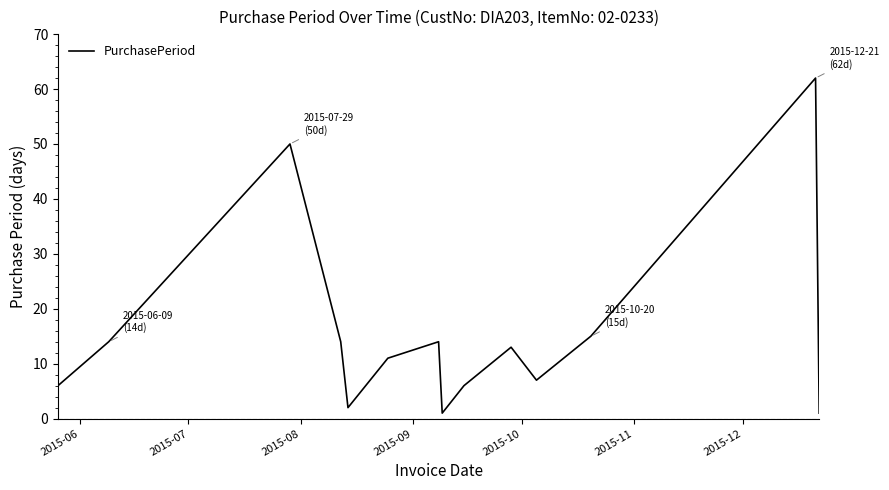

What is the difference between the maximum and minimum values?

61